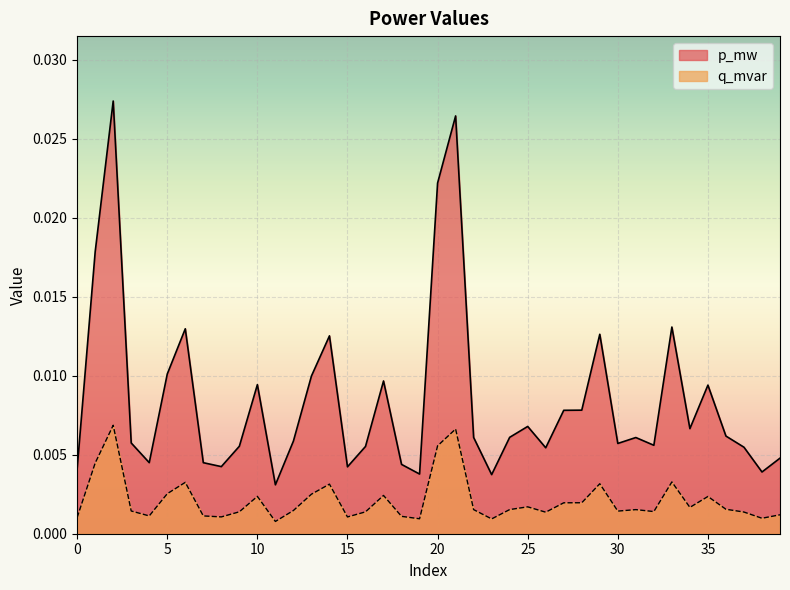

How many lines are shown in the chart?

2